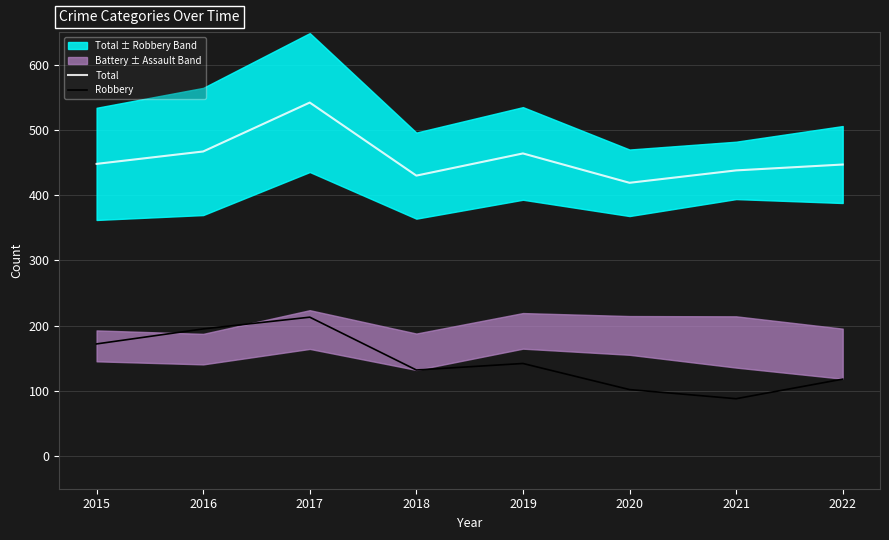

Which category has the highest value across all series?

2017